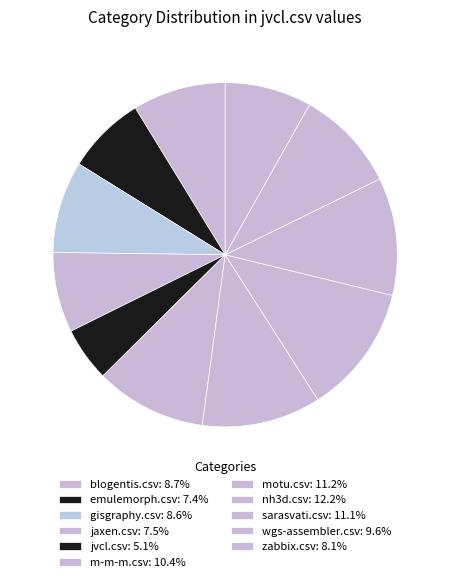

Is it true that nh3d.csv is 27% of the pie?

False